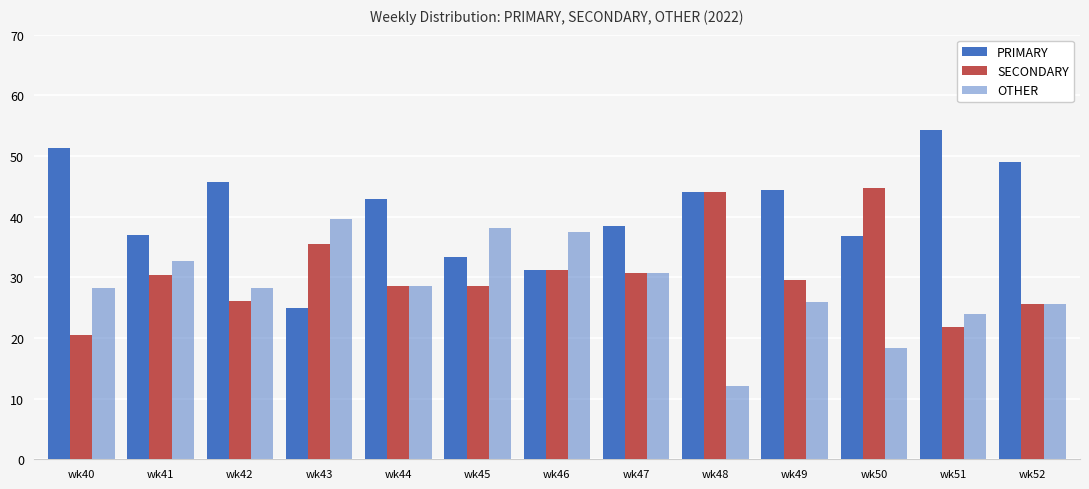

What is the lowest value of the PRIMARY series?

25.0